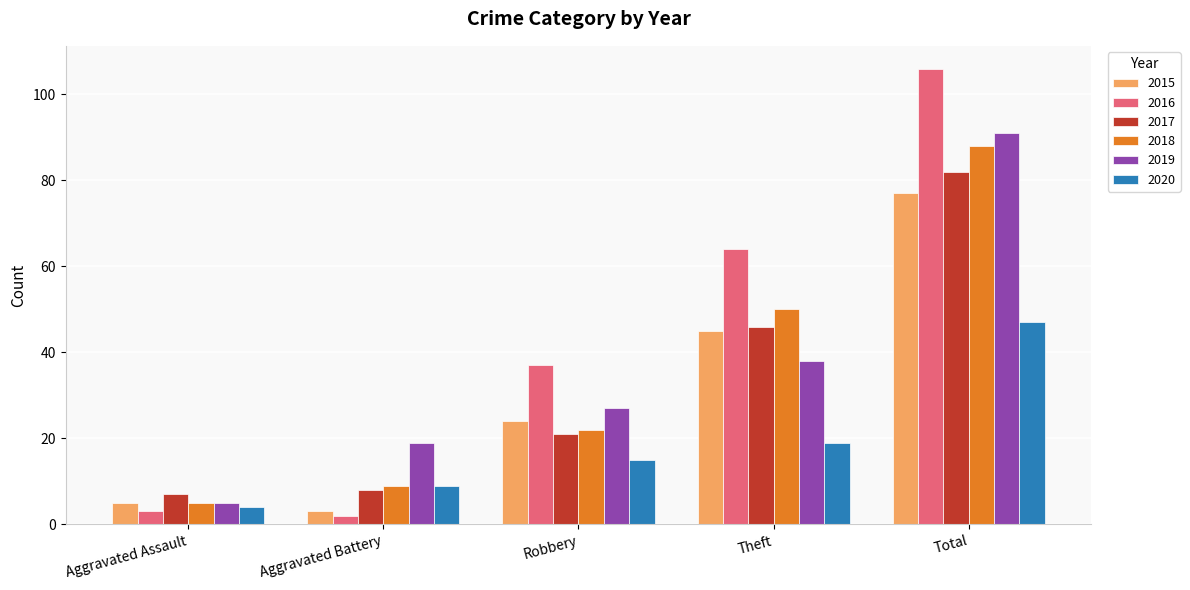

What is the approximate value of 2020 at Total, to the nearest 5?

45